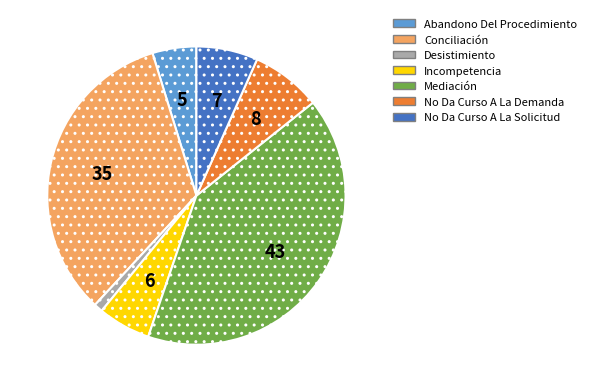

Combined, do Conciliación and Mediación account for over 50%?

Yes